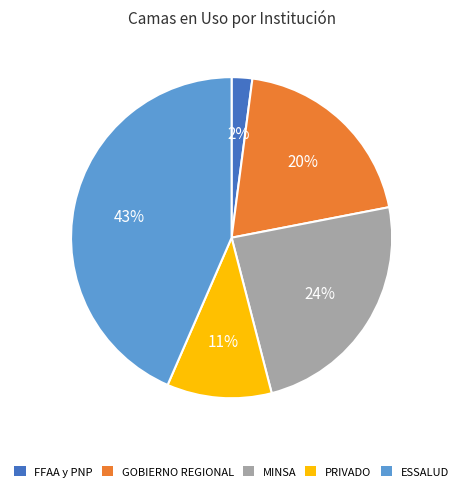

Rank the categories by value from highest to lowest.

ESSALUD, MINSA, GOBIERNO REGIONAL, PRIVADO, FFAA y PNP